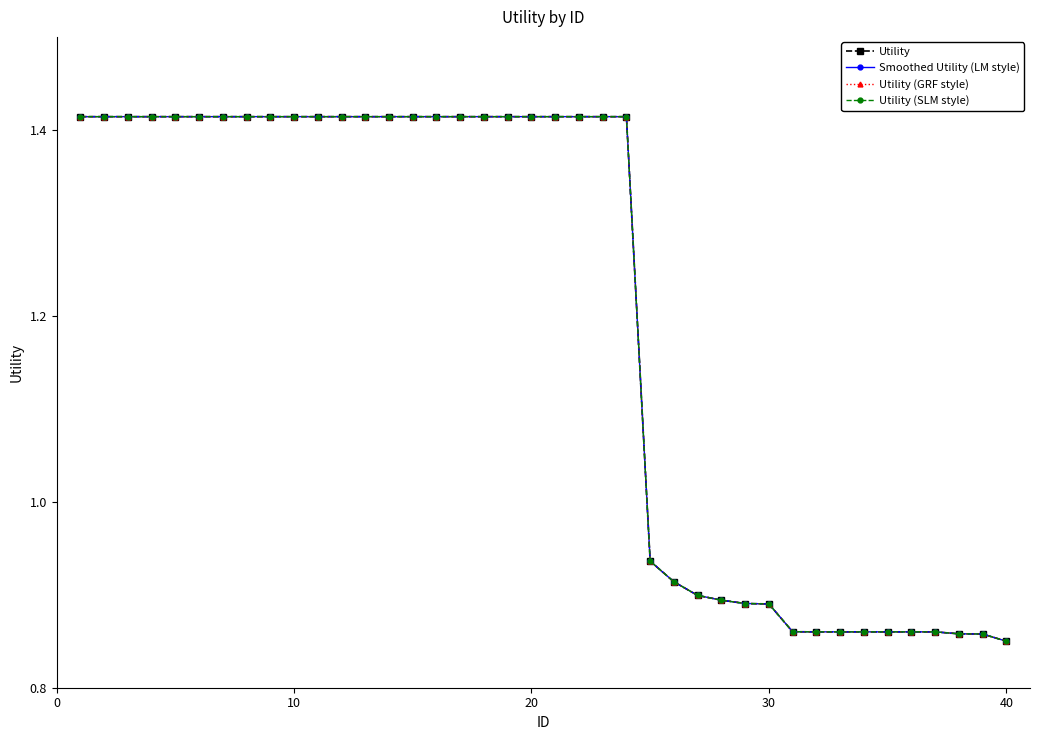

True or false: Utility (GRF style) and Utility cross at least once.

False